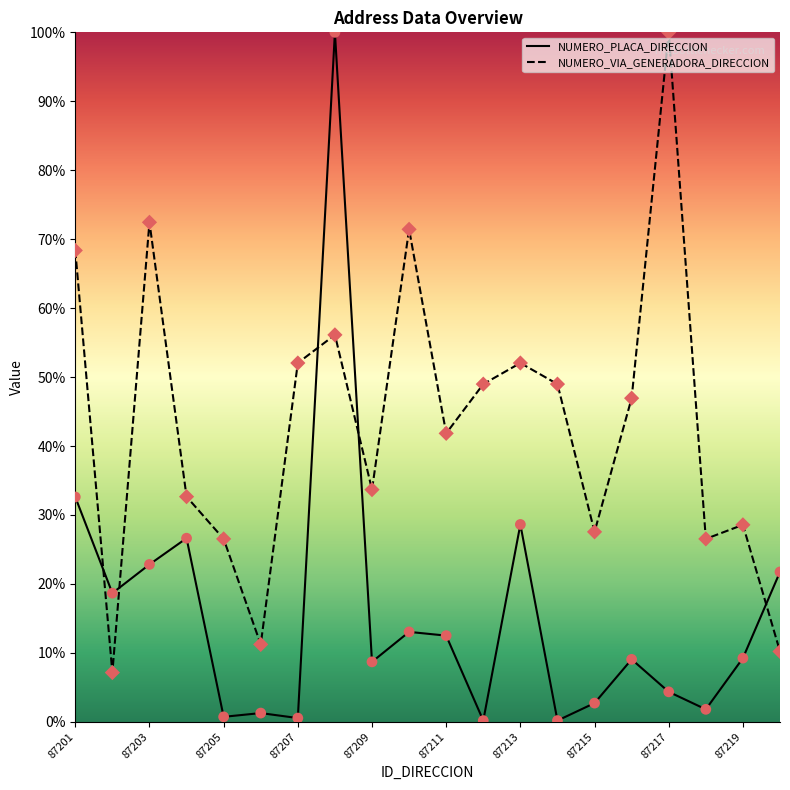

Which series contains the lowest Y value?

NUMERO_PLACA_DIRECCION